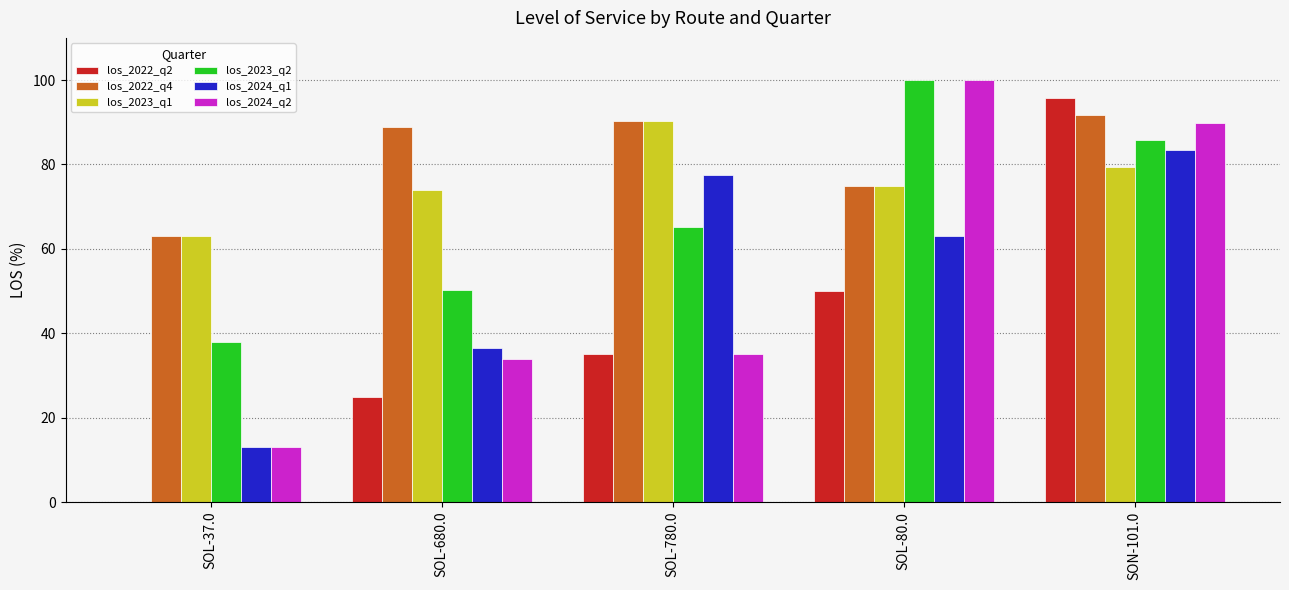

Is it true that los_2024_q2 equals 89.8 at SON-101.0?

True